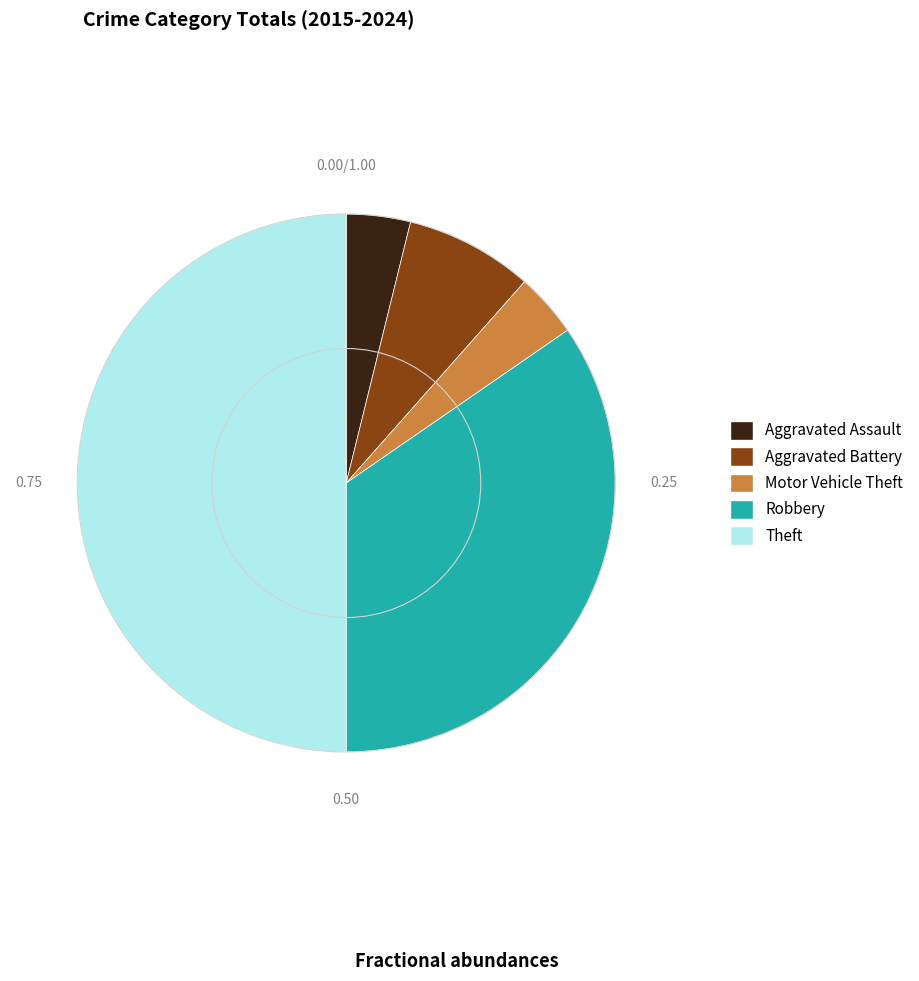

Which slice is the largest?

Theft